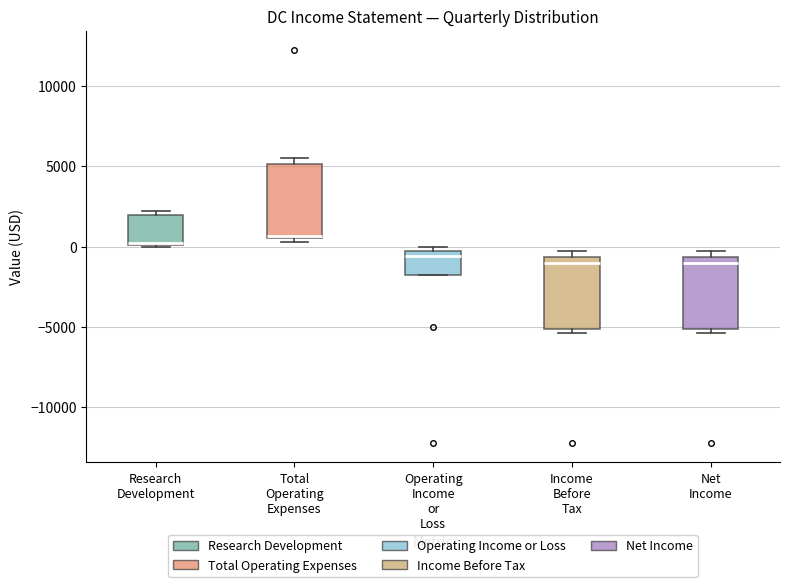

Reading left to right, read every box against the y-axis: the position of its median line, the range the box covers, and the ends of its whiskers. The values are not printed on the chart, so give them approximately, as read against the axis.

Research Development: median 500, box 0 to 2000, whiskers 0 to 2000 (just above the box's upper edge)
Total Operating Expenses: median 500, box 500 to 5000, whiskers 500 (just below the box's lower edge) to 5500
Operating Income or Loss: median -500 (just below the box's upper edge), box -2000 to -500, whiskers -2000 to 0
Income Before Tax: median -1000, box -5000 to -500, whiskers -5500 to -500 (just above the box's upper edge)
Net Income: median -1000, box -5000 to -500, whiskers -5500 to -500 (just above the box's upper edge)